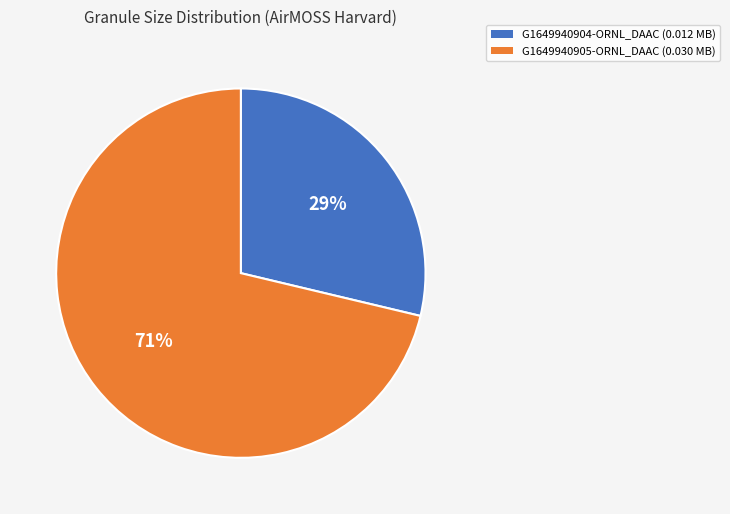

How many segments does this pie chart have?

2